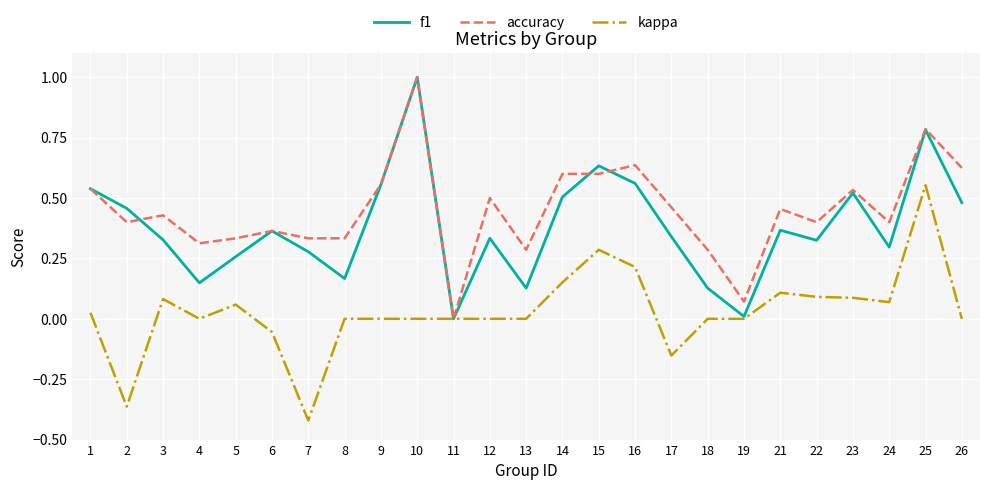

Which category has the highest value in the accuracy series?

10